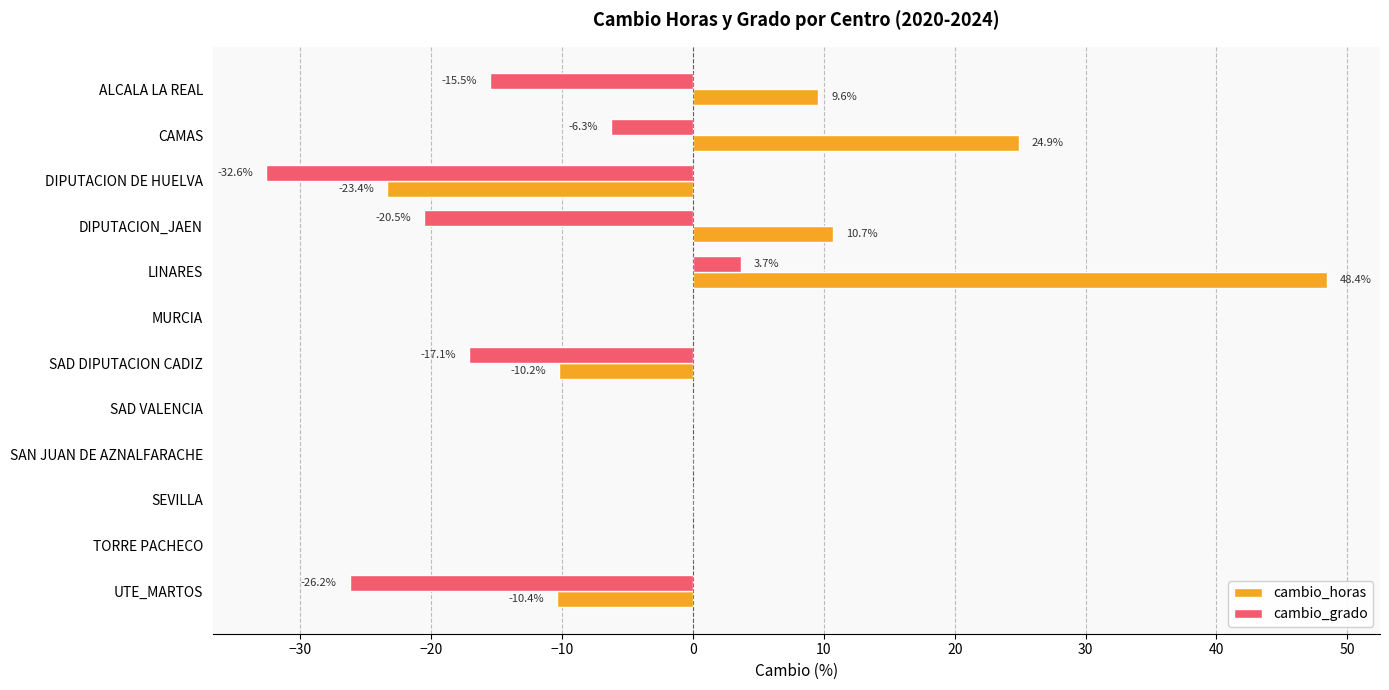

What is the sum of the cambio_grado values at SAD DIPUTACION CADIZ and TORRE PACHECO?

-17.1